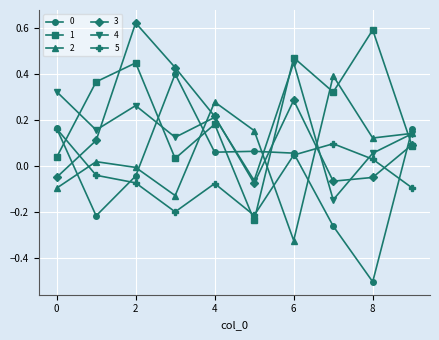

True or false: 0 and 3 cross at least once.

True